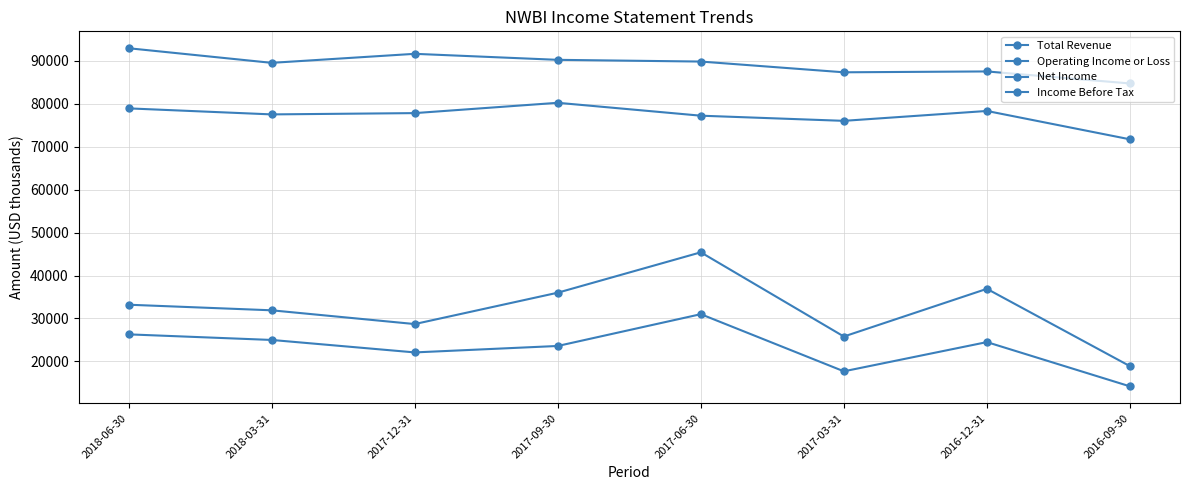

What is the total value across all series at 2016-09-30?

189500